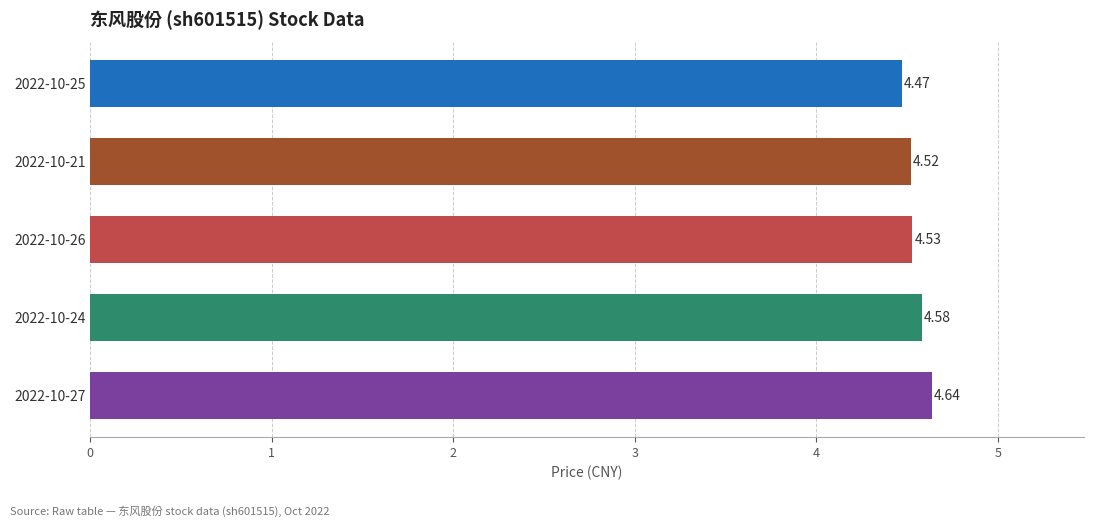

Does the chart contain stacked bars?

No